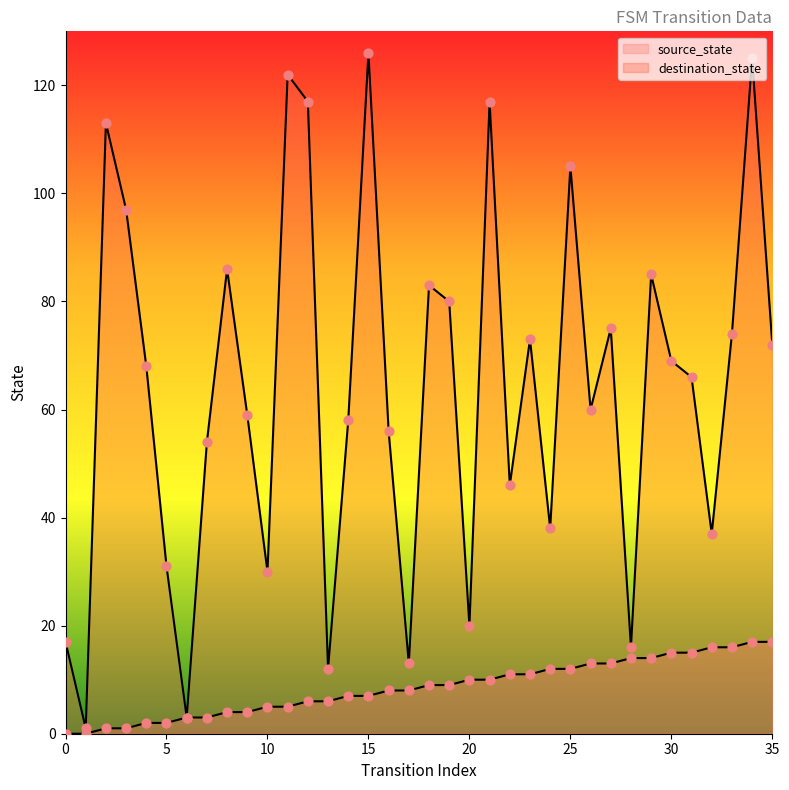

Which series contains the lowest Y value?

source_state